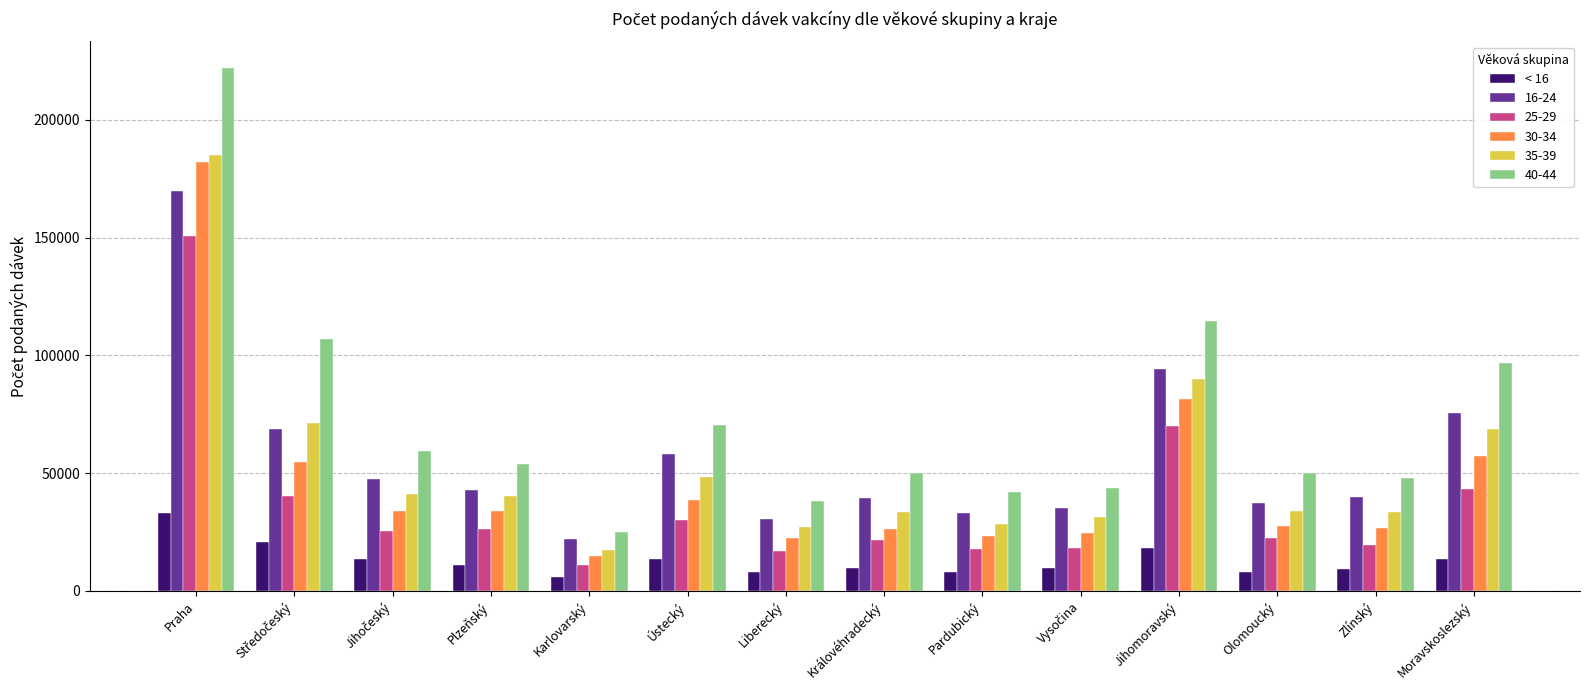

What is the difference between the maximum and minimum values in the 16-24 series?

147877